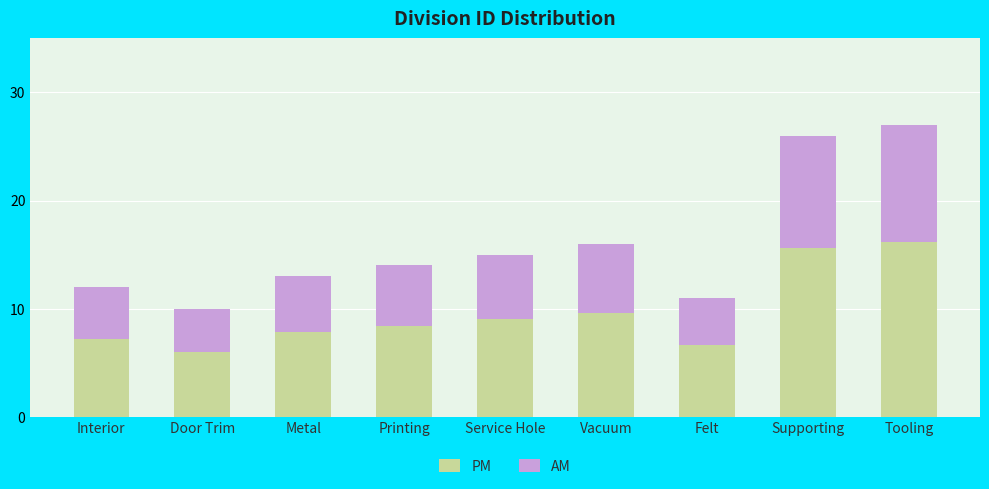

Read the PM value at Felt.

6.6